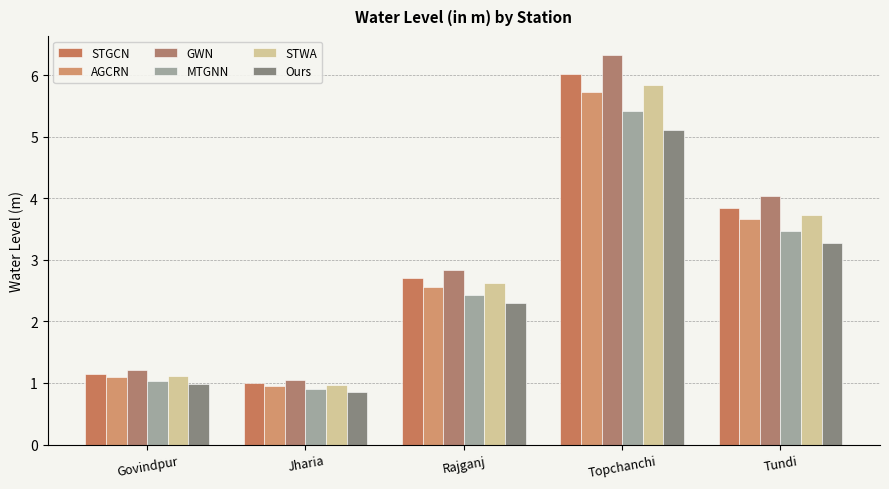

Where is AGCRN nearest to the value 3?

Rajganj